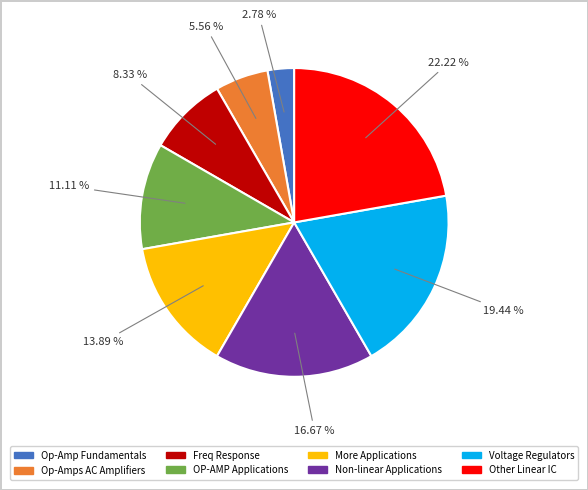

Is there a majority slice in this chart?

No